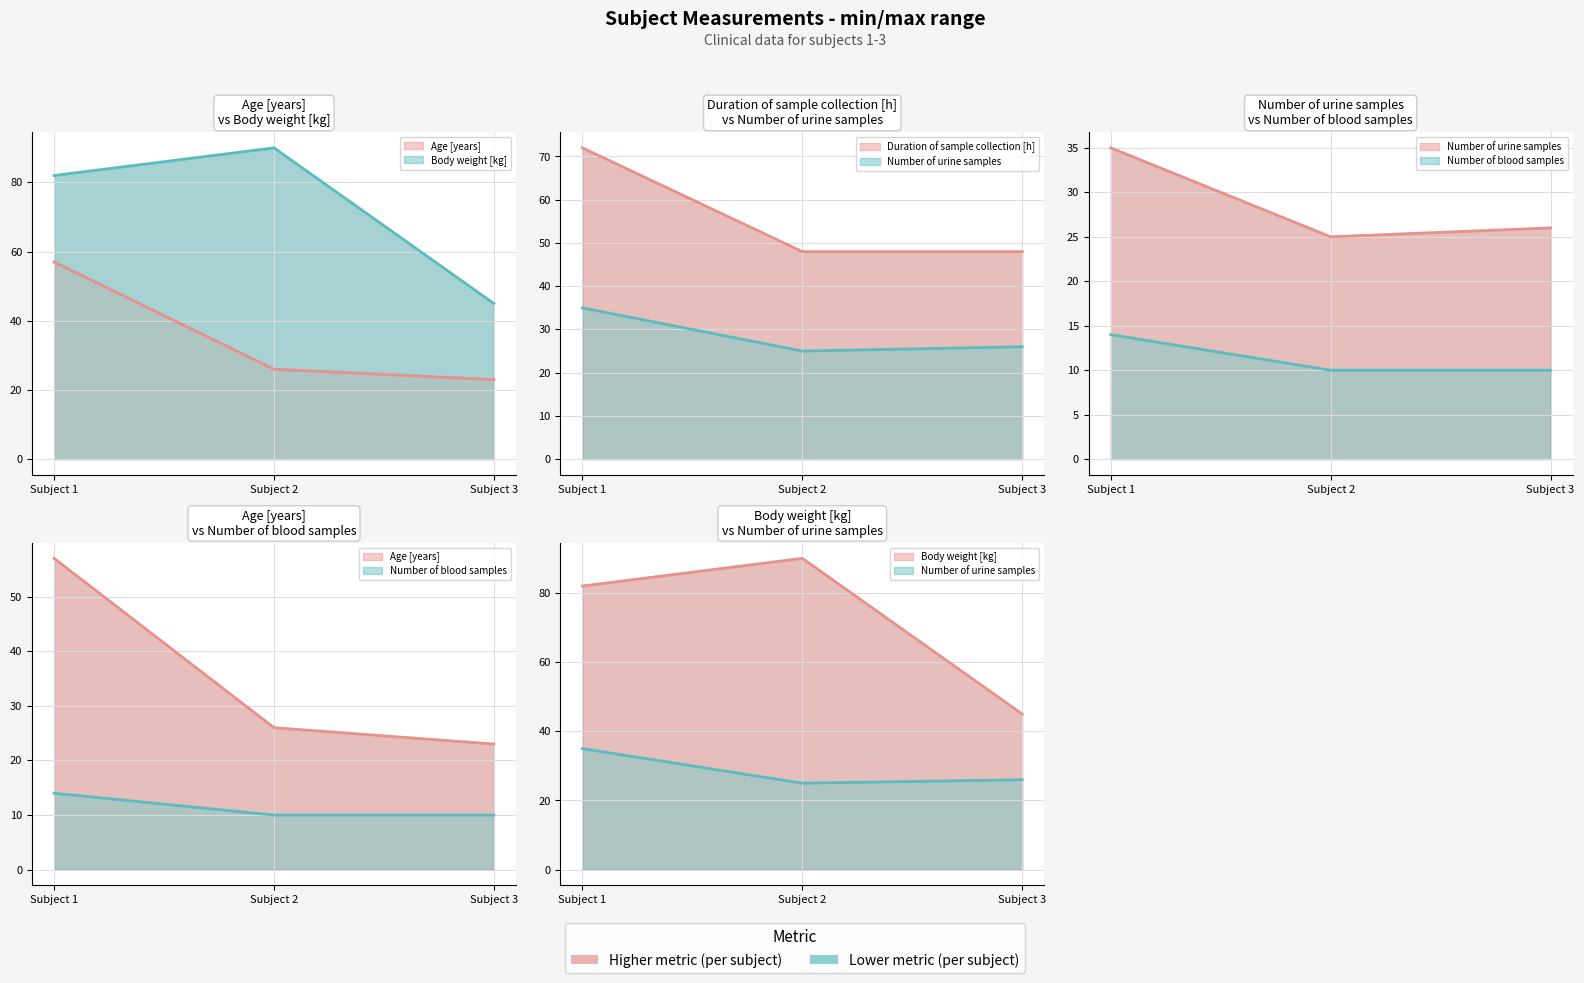

What is the difference between the maximum and minimum values in the Number of blood samples series?

4